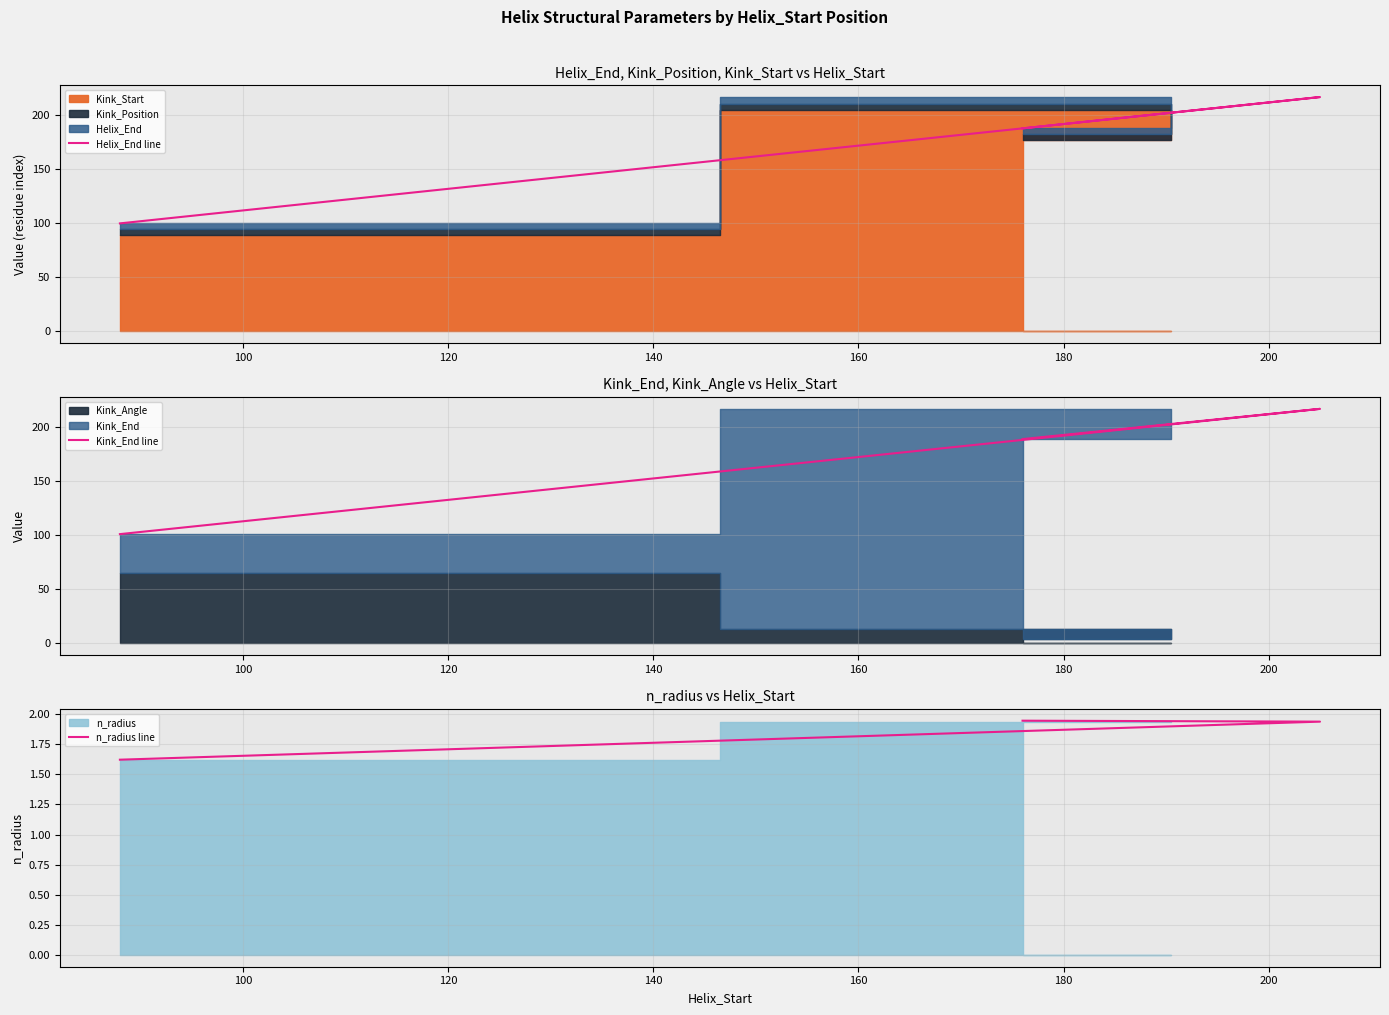

Is the value of n_radius line at 140 greater than the value of Kink_End line at 80?

No